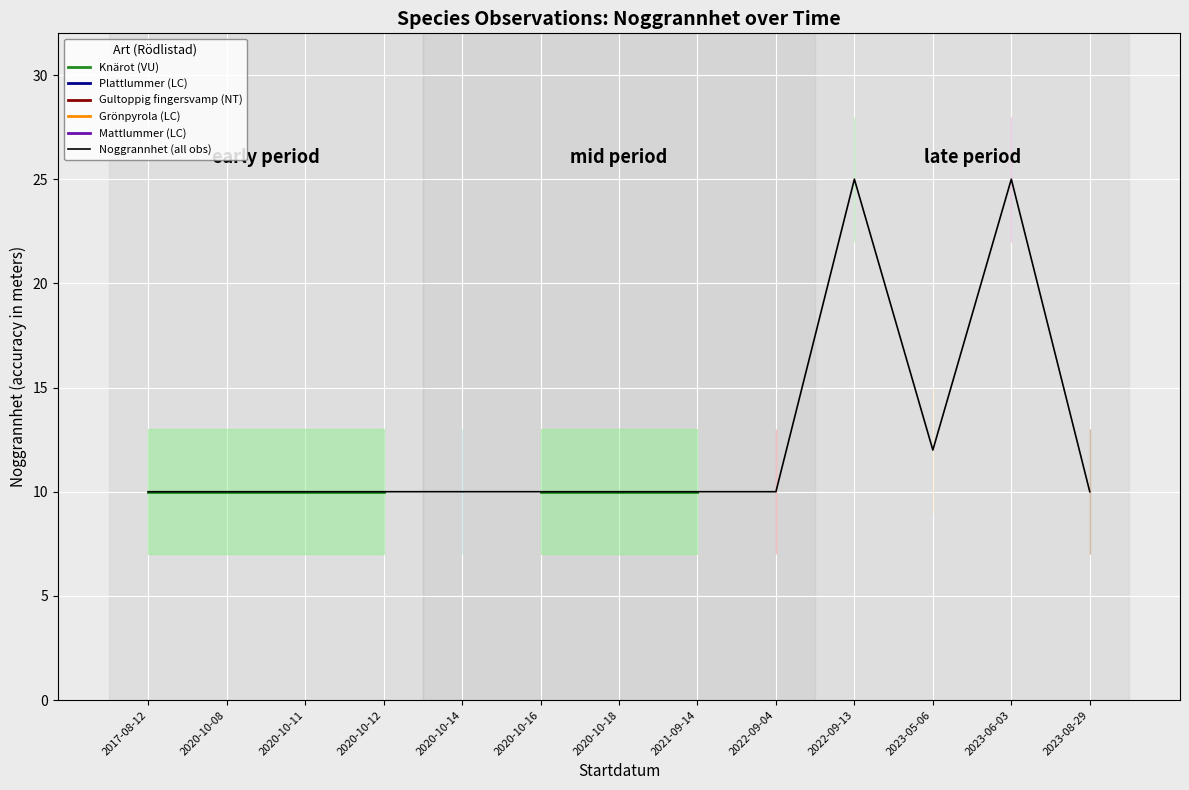

How many values in Plattlummer (LC) are above zero?

1